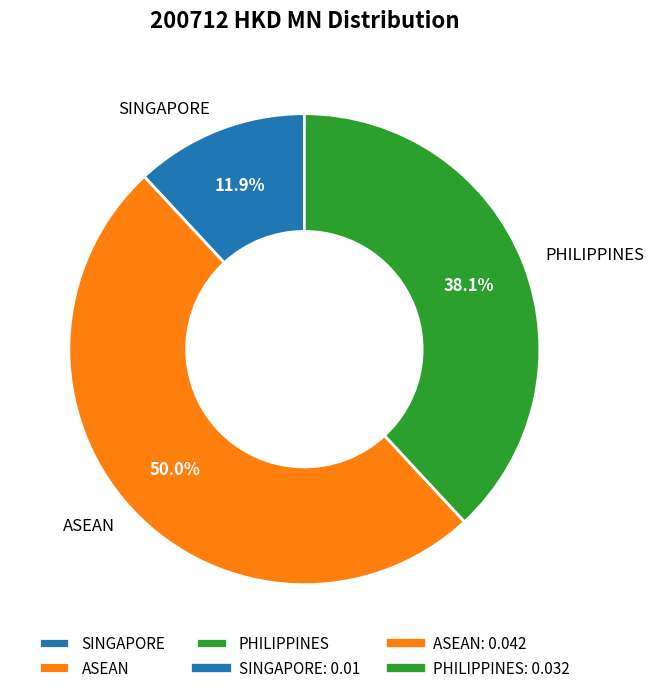

Count the number of slices in the pie.

3